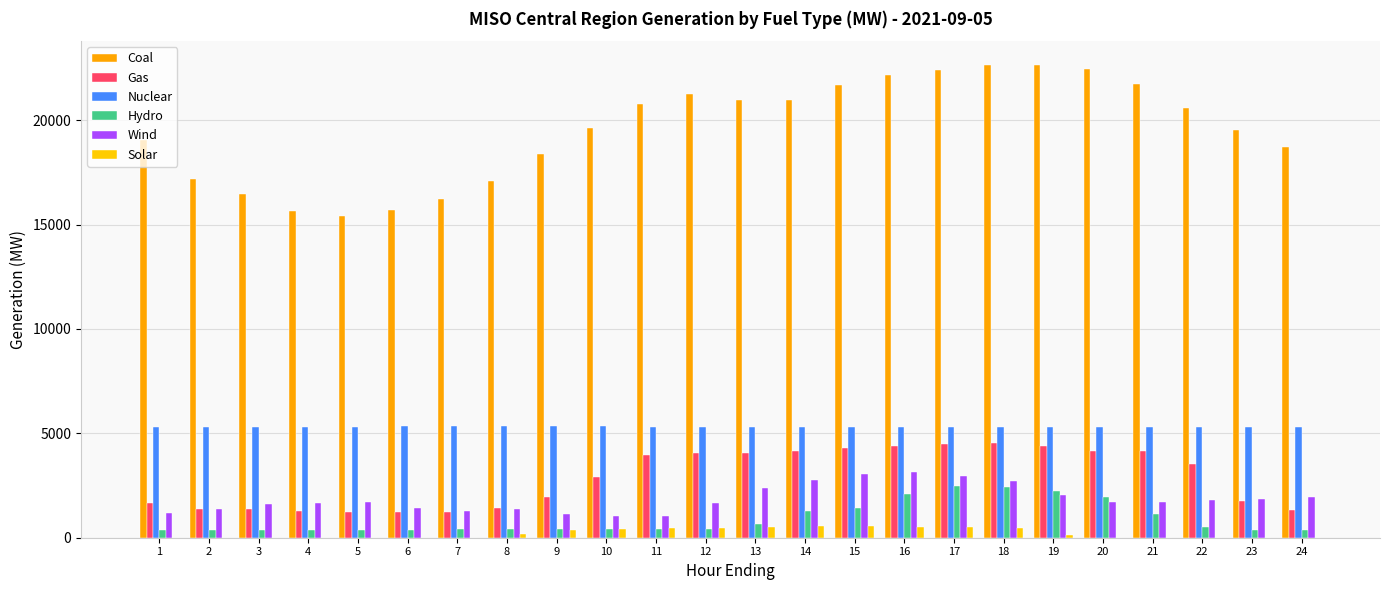

Reading left to right, what are all the values shown in this chart?

Coal: 1=19065.6	2=17158.6	3=16449.9	4=15660.9	5=15383.7	6=15674.3	7=16213.7	8=17071.4	9=18364.0	10=19603.3	11=20754.6	12=21249.9	13=20940.0	14=20977.3	15=21662.1	16=22155.0	17=22397.0	18=22621.2	19=22646.9	20=22460.9	21=21706.0	22=20574.7	23=19525.1	24=18698.4
Gas: 1=1671.1	2=1371.7	3=1358.3	4=1294.2	5=1237.5	6=1228.8	7=1252.0	8=1420.5	9=1937.2	10=2924.3	11=3939.8	12=4050.5	13=4049.7	14=4145.4	15=4288.1	16=4393.3	17=4471.1	18=4542.1	19=4387.6	20=4158.2	21=4135.1	22=3532.3	23=1762.0	24=1313.2
Nuclear: 1=5313.2	2=5316.3	3=5319.8	4=5322.0	5=5323.3	6=5326.8	7=5328.4	8=5331.7	9=5330.0	10=5328.5	11=5320.9	12=5315.5	13=5312.2	14=5313.5	15=5310.7	16=5307.3	17=5308.9	18=5305.9	19=5301.7	20=5303.3	21=5307.8	22=5310.0	23=5317.2	24=5320.5
Hydro: 1=388.0	2=387.9	3=388.6	4=387.0	5=387.8	6=388.8	7=397.2	8=398.7	9=398.2	10=398.5	11=399.6	12=398.9	13=653.2	14=1279.5	15=1443.2	16=2117.0	17=2482.4	18=2415.6	19=2228.7	20=1950.1	21=1135.9	22=523.6	23=388.2	24=387.3
Wind: 1=1199.5	2=1392.9	3=1611.0	4=1655.8	5=1731.9	6=1438.2	7=1301.6	8=1398.4	9=1139.4	10=1051.3	11=1054.4	12=1662.8	13=2378.4	14=2749.8	15=3048.6	16=3125.3	17=2938.1	18=2732.4	19=2060.2	20=1727.2	21=1708.3	22=1789.3	23=1864.7	24=1946.9
Solar: 1=0.0	2=0.0	3=0.0	4=0.0	5=0.0	6=0.0	7=5.0	8=155.0	9=351.1	10=434.5	11=459.7	12=483.8	13=506.7	14=543.1	15=543.2	16=509.1	17=516.0	18=443.3	19=130.3	20=2.9	21=0.0	22=0.0	23=0.0	24=0.0